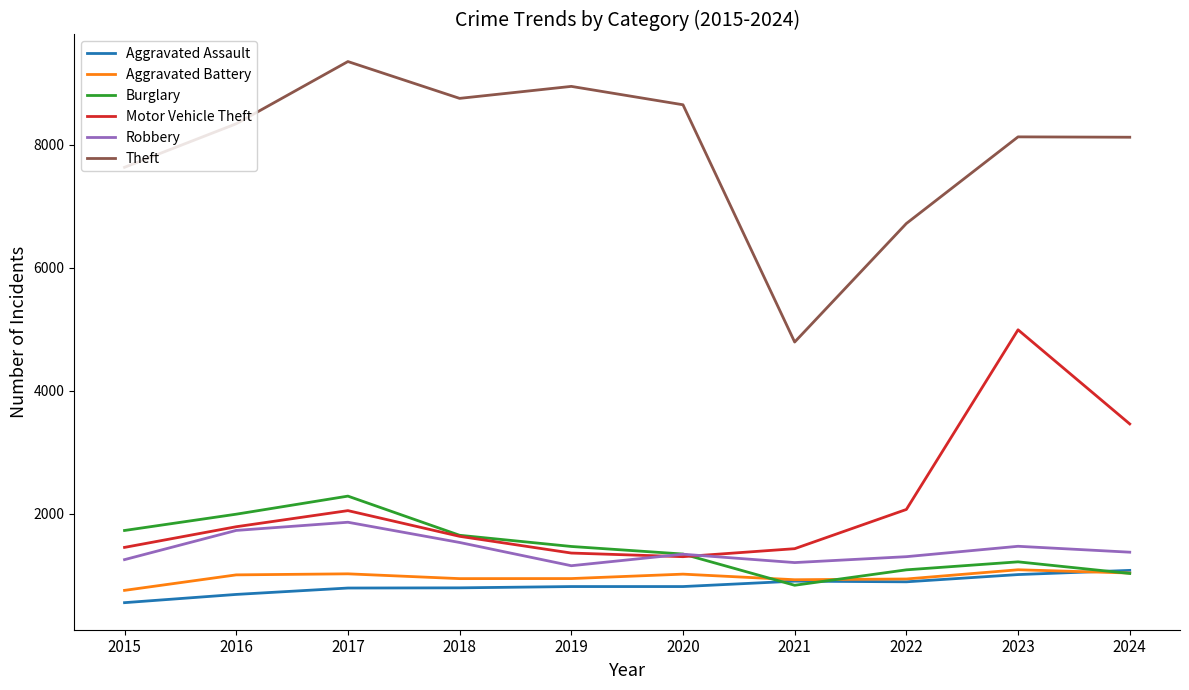

True or false: Theft has a value of 11830 at 2022.

False